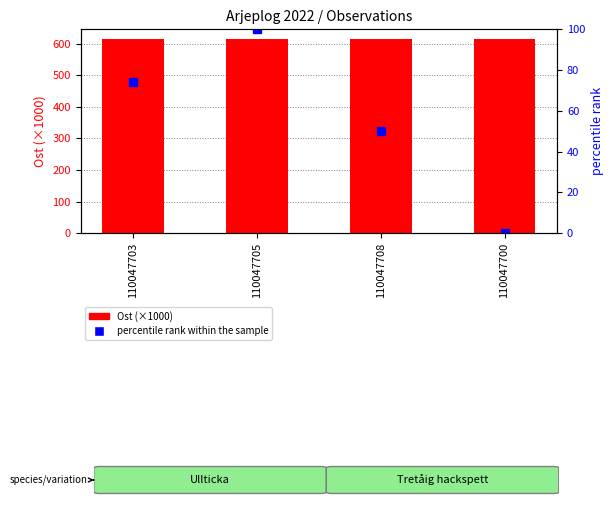

Which series changed the most between 110047708 and 110047700?

percentile rank within the sample